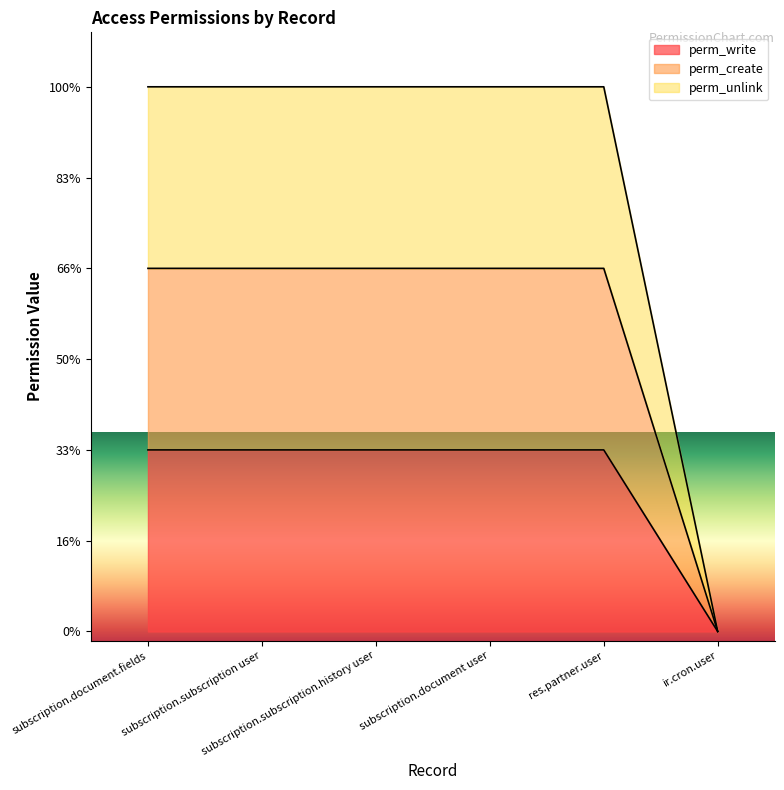

How many values in the perm_write series are below 1?

1